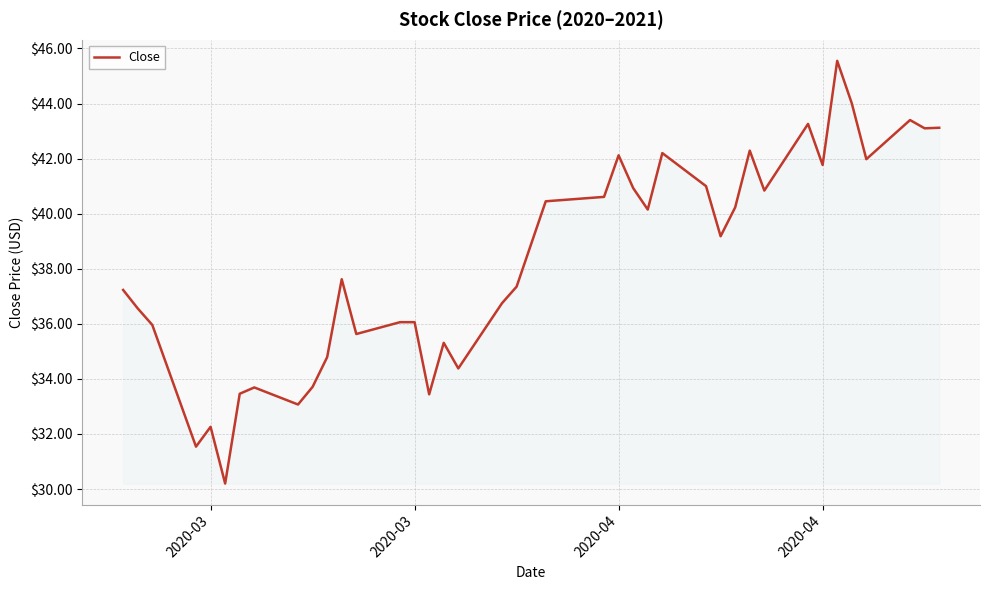

What is the minimum value shown in the chart?

30.2